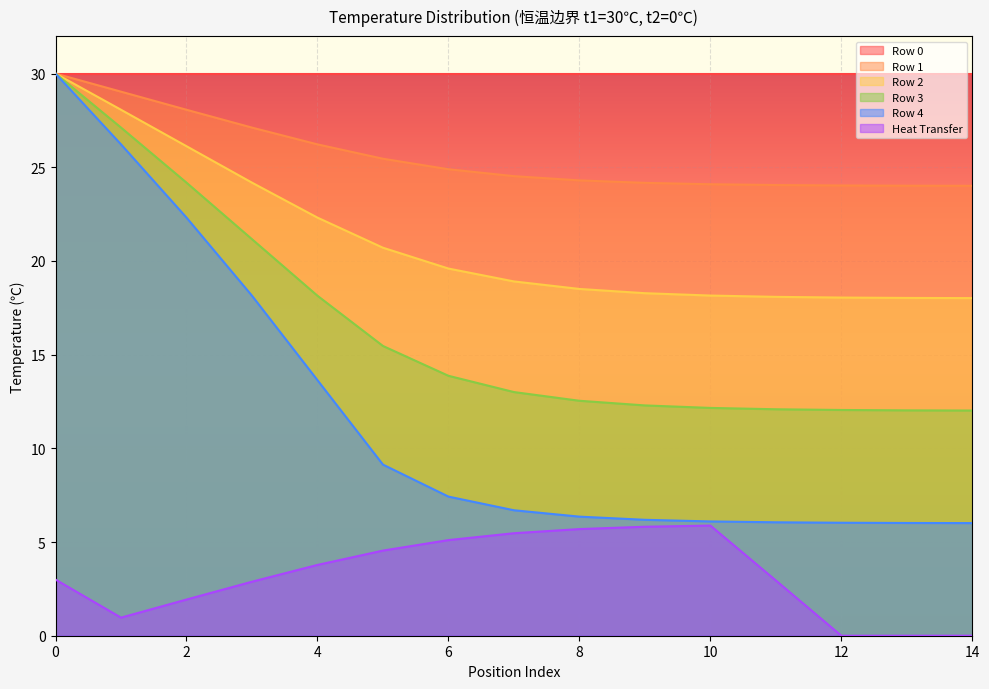

Is it true that Row 1 equals 24.0 at 14?

True